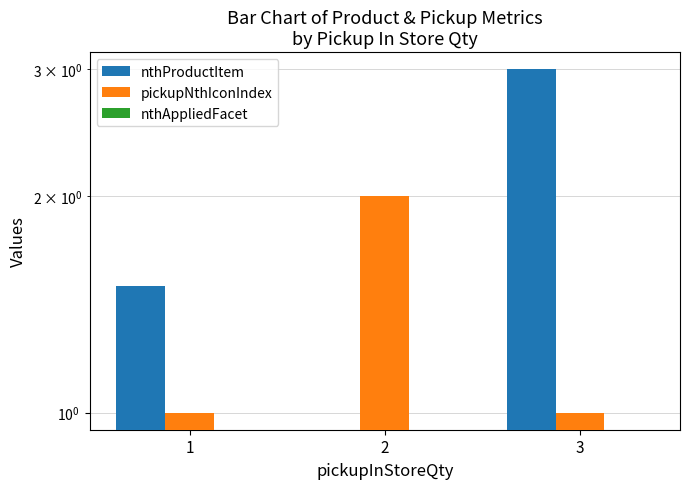

How many bars are there in total?

9